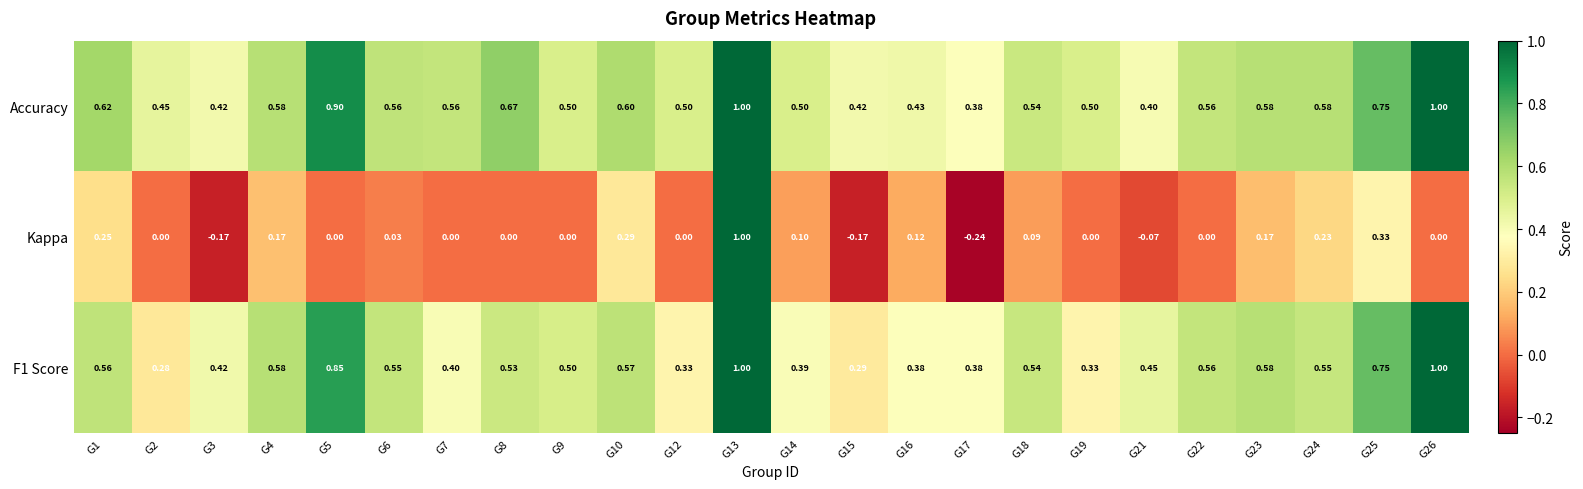

Between G9 and G14, which series saw the biggest shift?

F1 Score